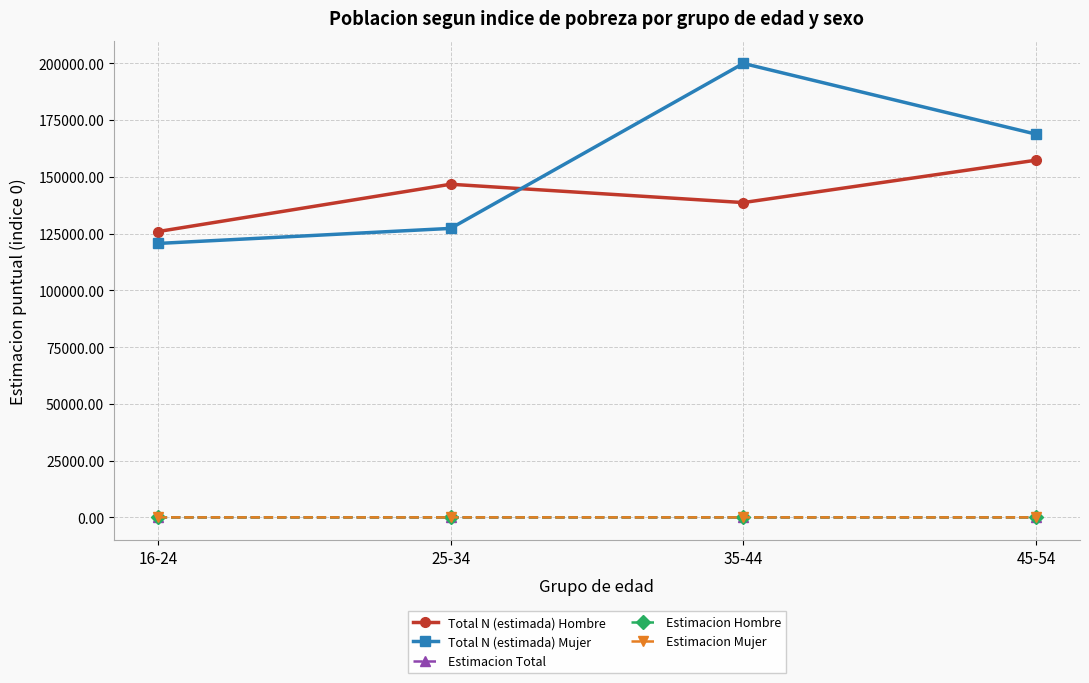

True or false: Total N (estimada) Mujer and Estimacion Mujer cross at least once.

False